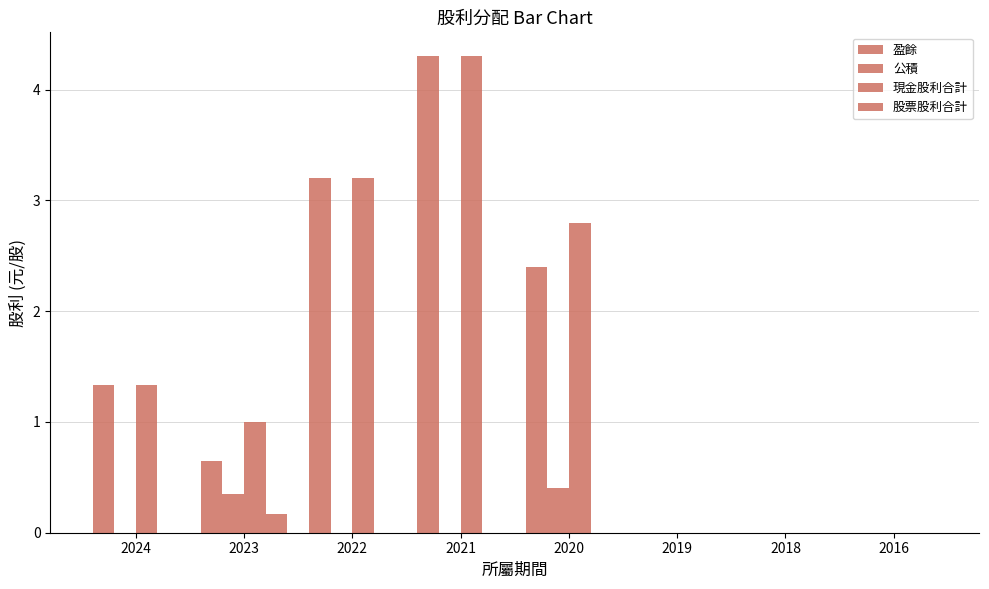

Reading right to left, what are all the values shown in this chart?

盈餘: 0.0	0.0	0.0	2.4	4.3	3.2	0.7	1.3
公積: 0.0	0.0	0.0	0.4	0.0	0.0	0.3	0.0
現金股利合計: 0.0	0.0	0.0	2.8	4.3	3.2	1.0	1.3
股票股利合計: 0.0	0.0	0.0	0.0	0.0	0.0	0.2	0.0